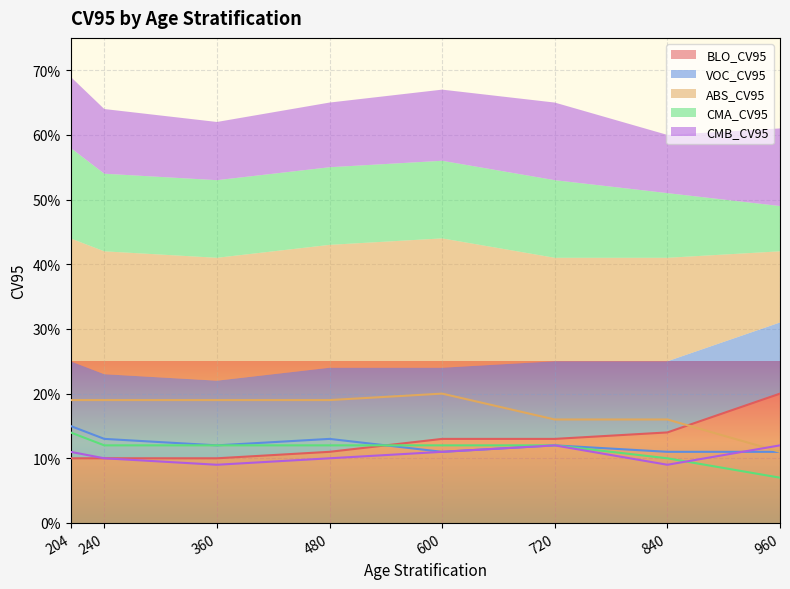

Between 360 and 840, which series saw the biggest shift?

BLO_CV95